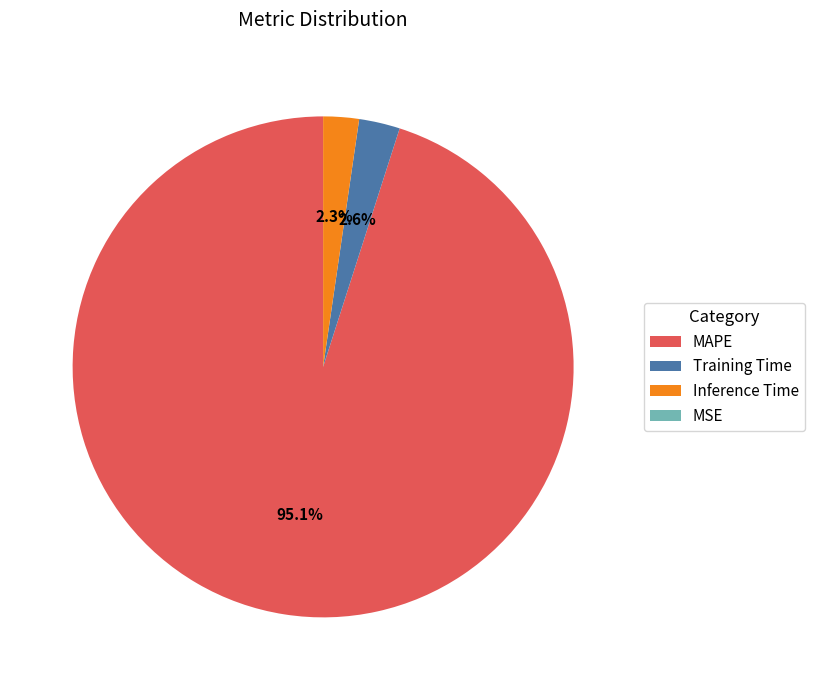

Between MAPE and Training Time, which is larger?

MAPE